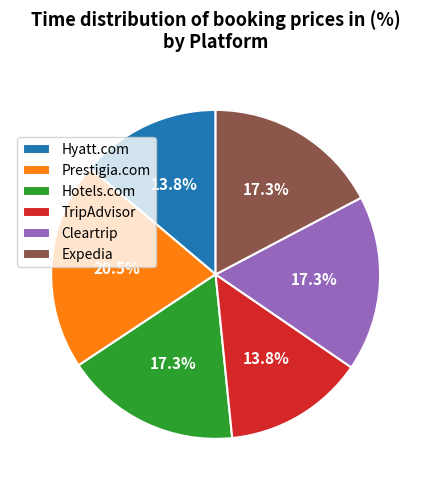

True or false: Cleartrip accounts for 25% of the total.

False